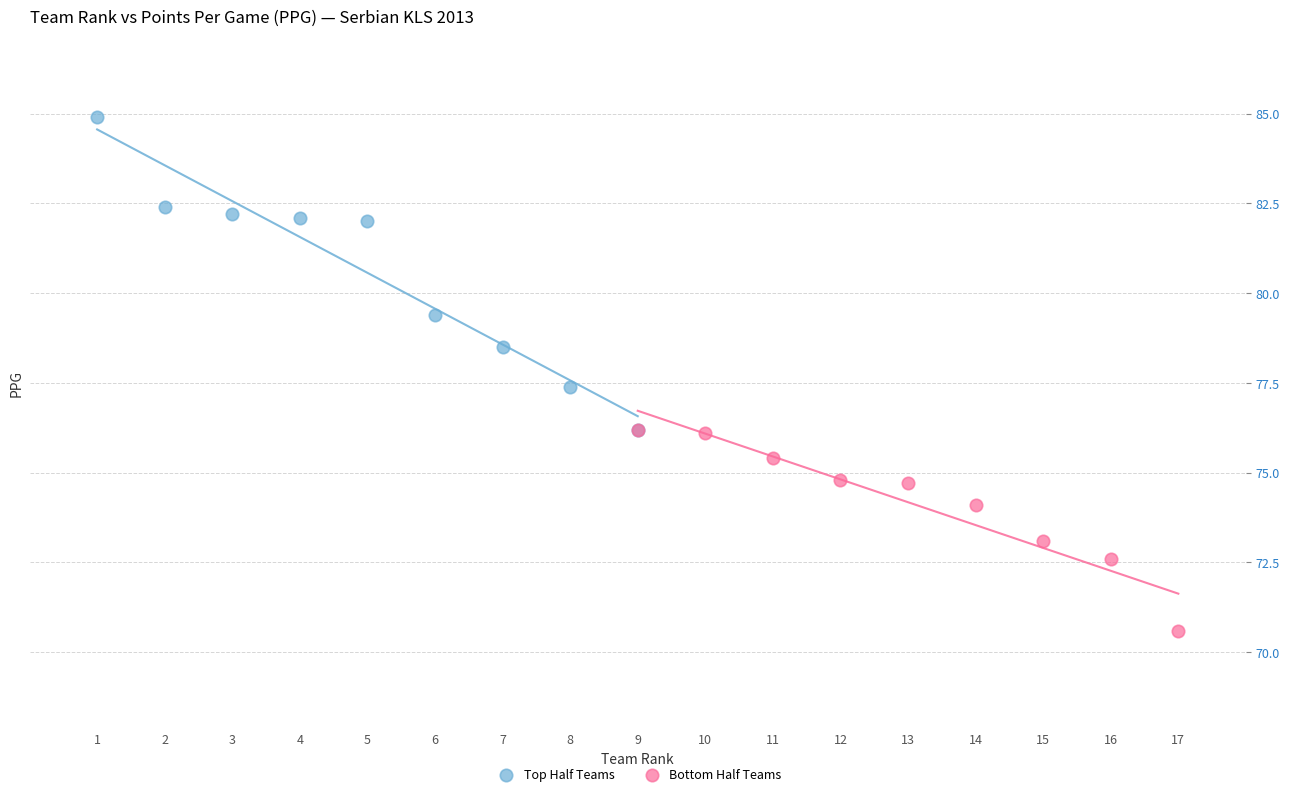

Which series reaches the maximum Y coordinate?

Top Half Teams